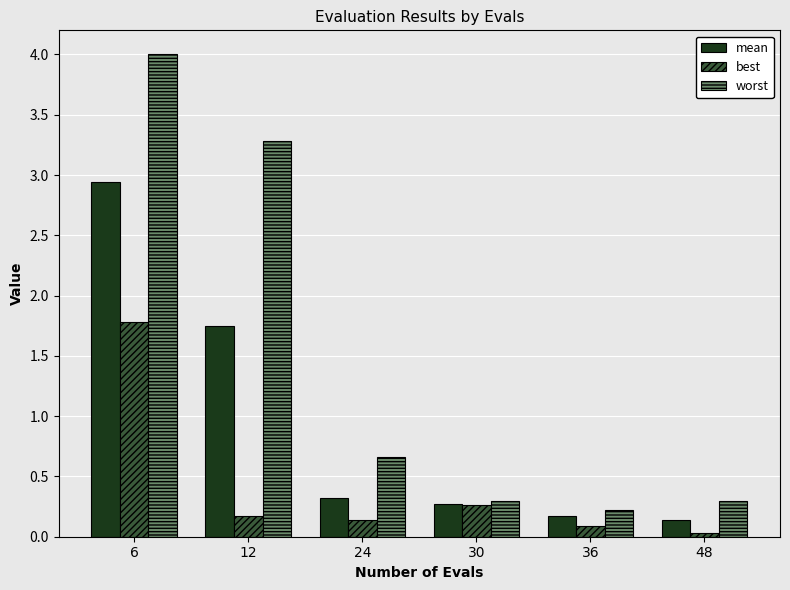

What is the average value of the worst series?

1.5